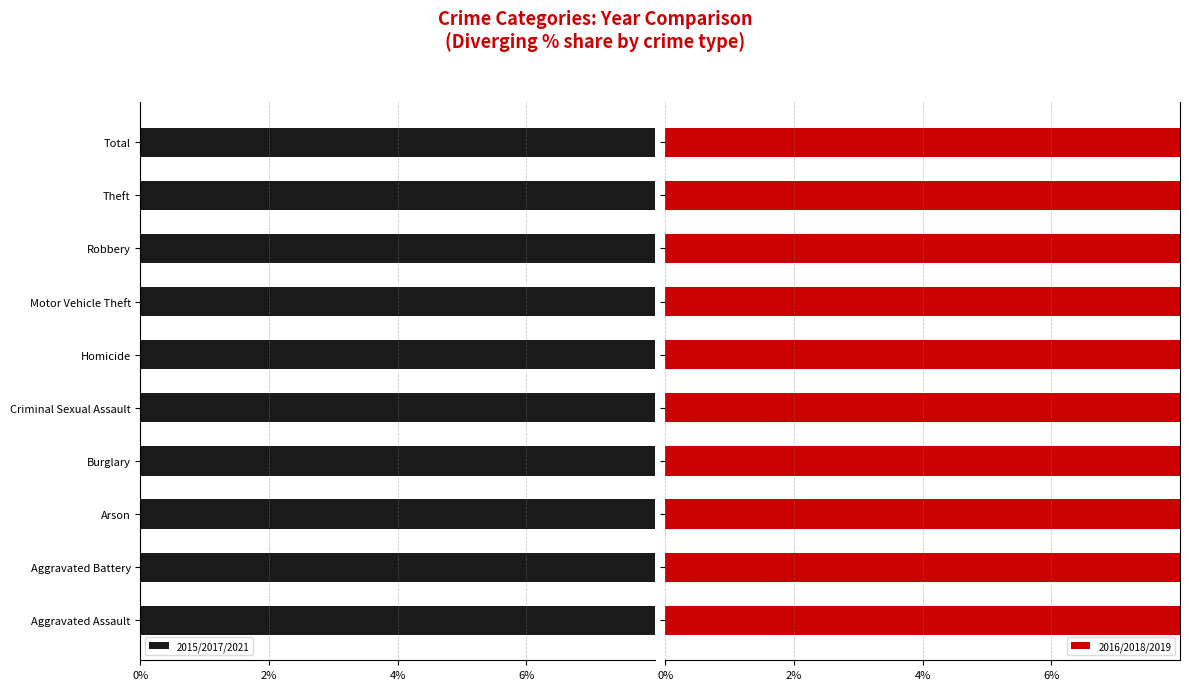

Between Criminal Sexual Assault and Robbery, which is larger?

Robbery